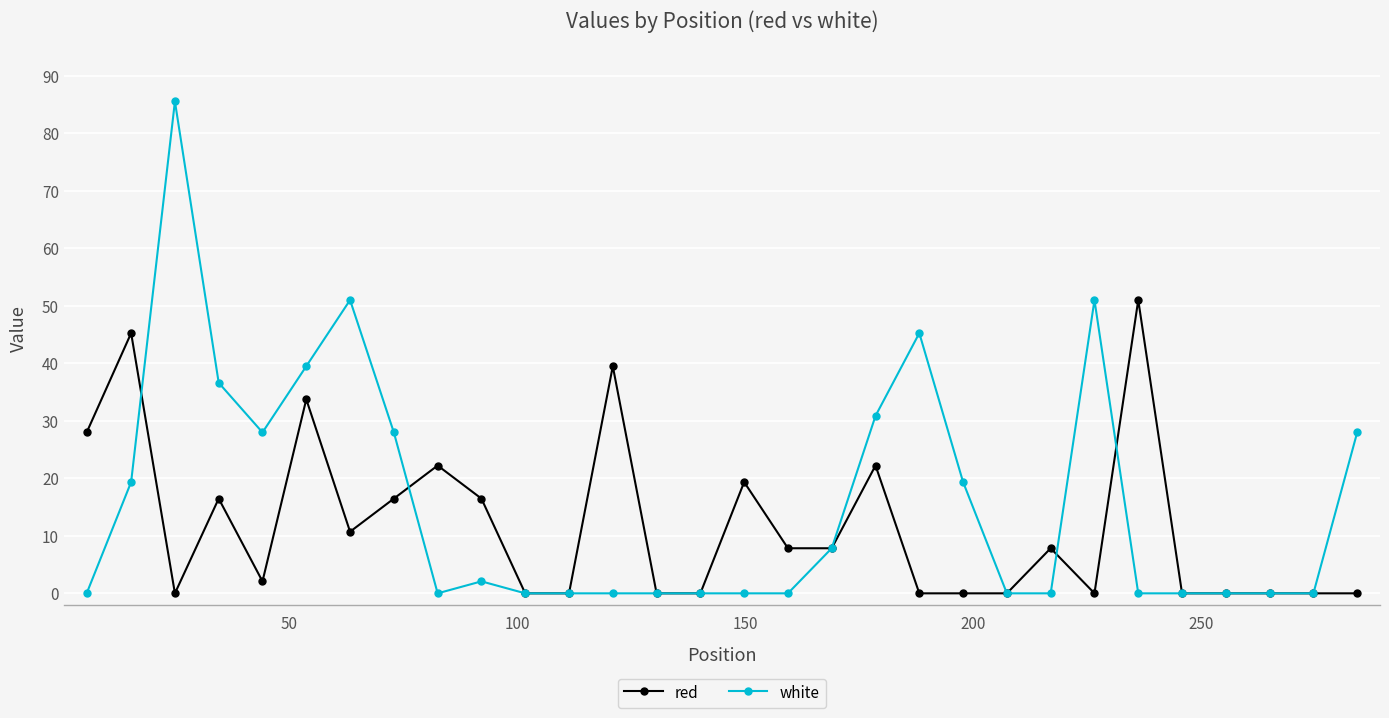

What is the maximum value for red?

51.0